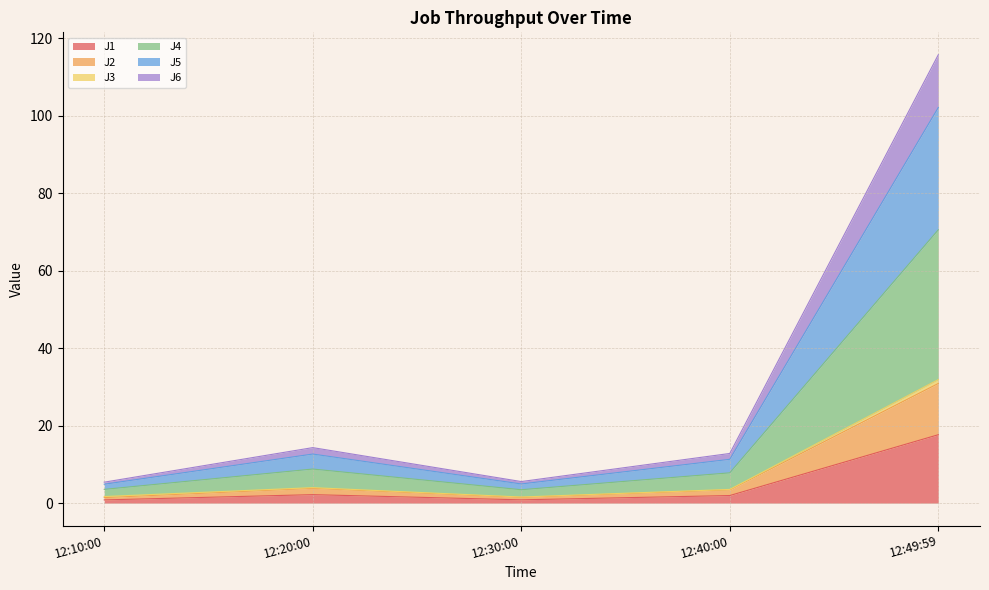

What is the highest value of the J1 series?

17.7